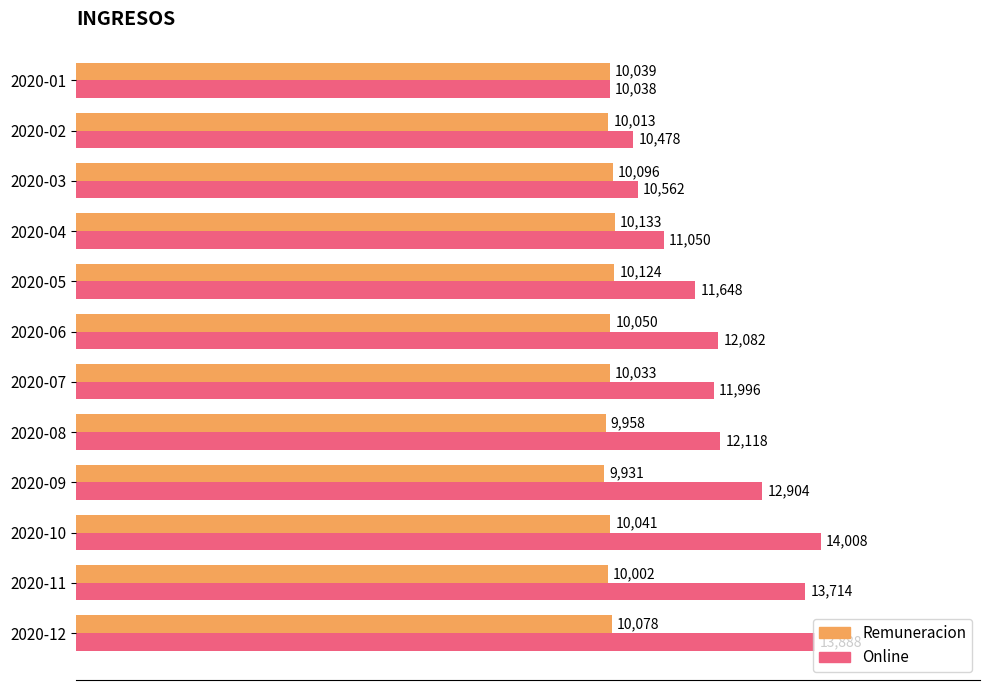

List the labels in order of Remuneracion value, smallest first.

2020-09, 2020-08, 2020-11, 2020-02, 2020-07, 2020-01, 2020-10, 2020-06, 2020-12, 2020-03, 2020-05, 2020-04